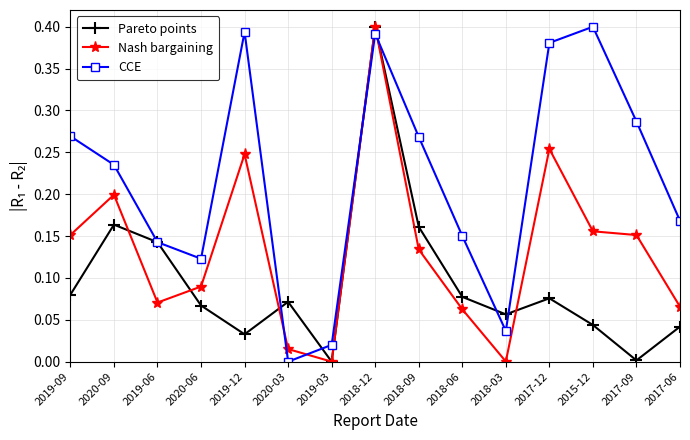

Is it true that Nash bargaining equals 0.2 at 2019-09?

True